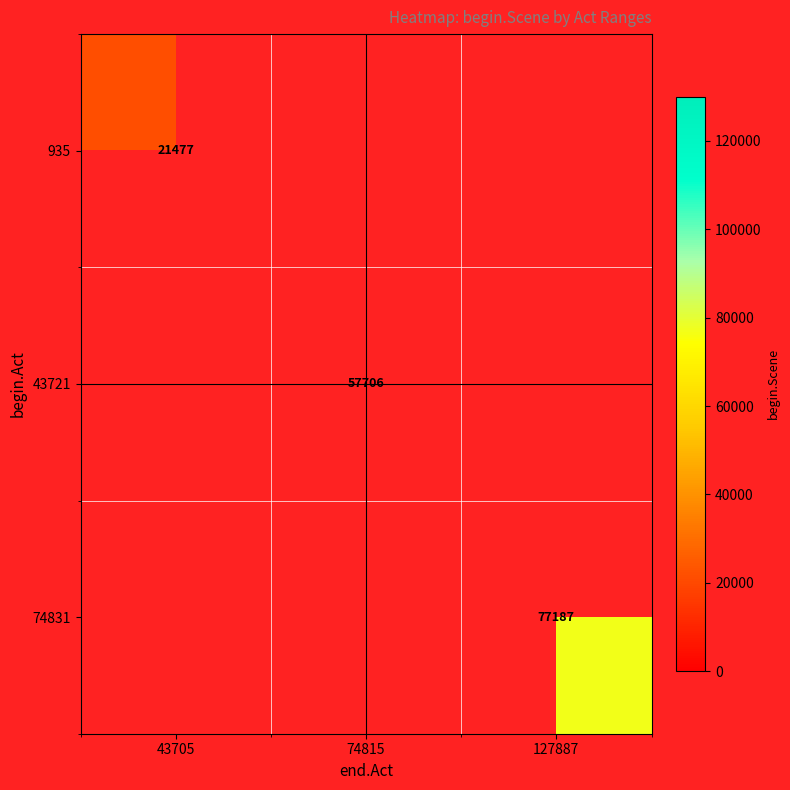

At how many categories does at least one series exceed 40442?

2